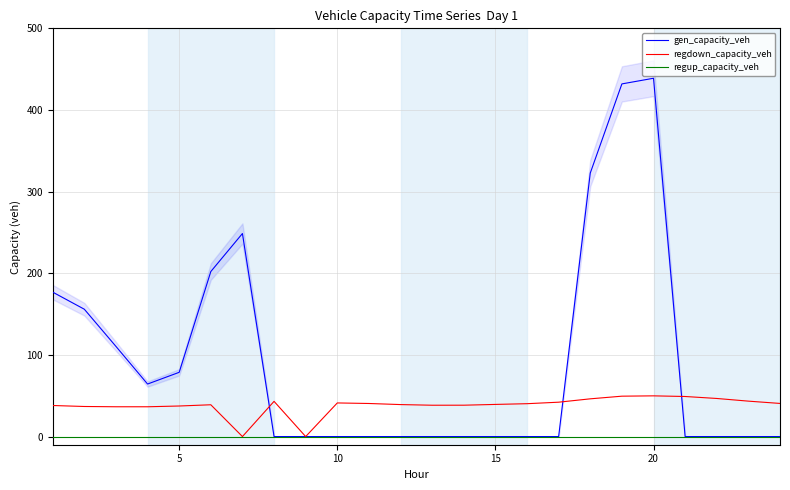

The regup_capacity_veh series shows 0.0 at 15. True or false?

True